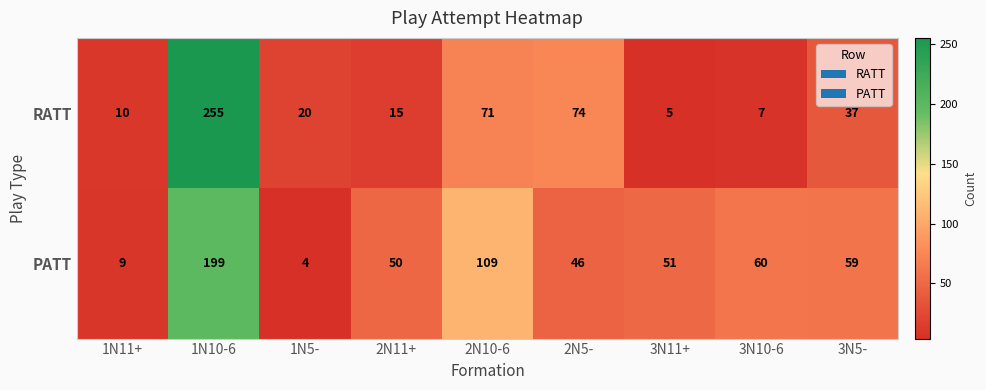

Count the number of data series in this chart.

2